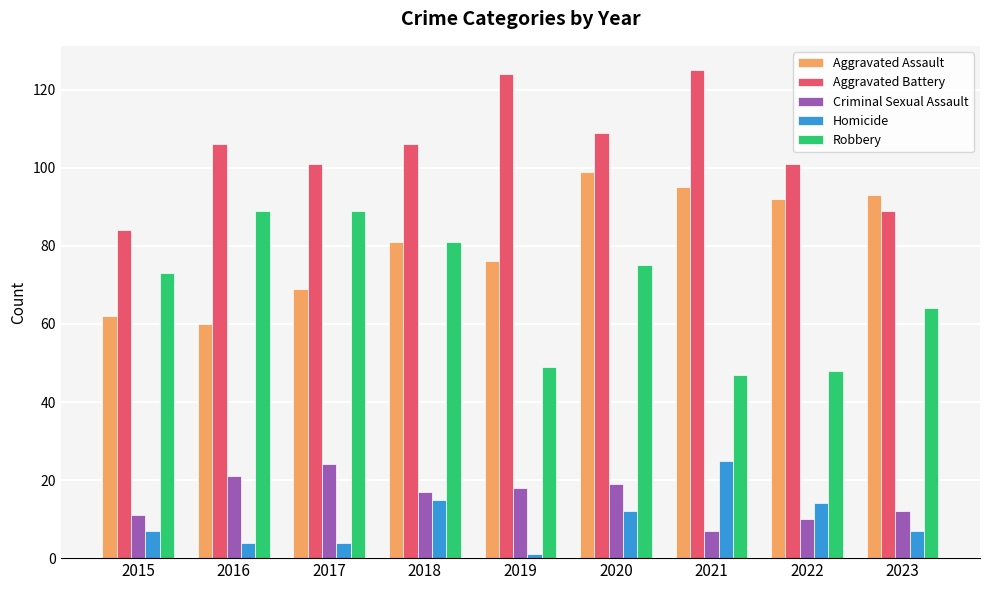

What is the value of the Aggravated Assault bar at the 8th from the left?

92